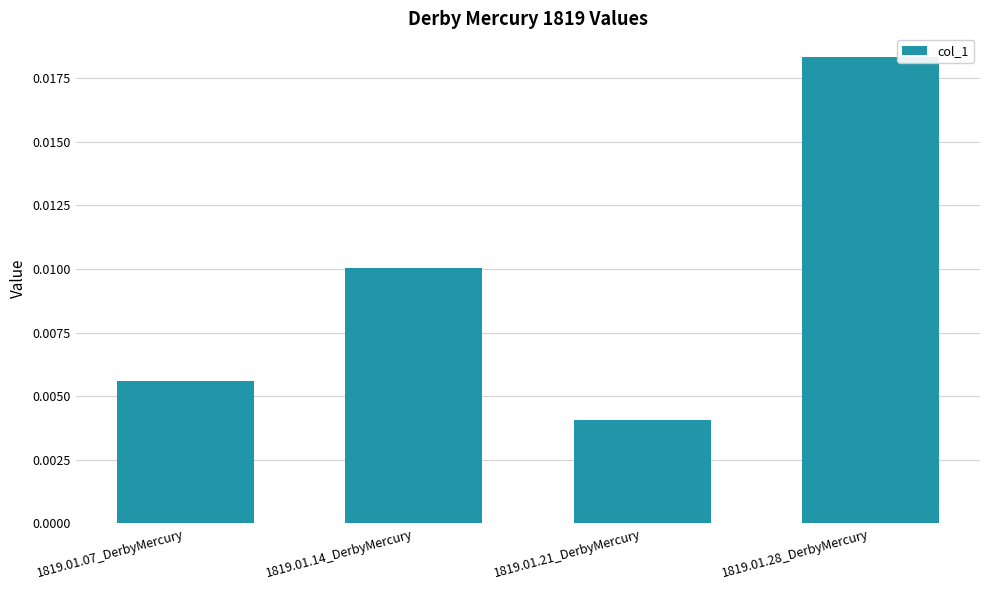

Between 1819.01.28_DerbyMercury and 1819.01.07_DerbyMercury, which is larger?

1819.01.28_DerbyMercury